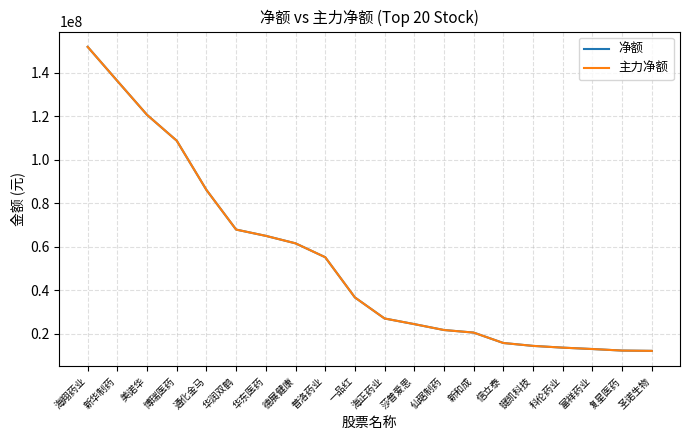

What position from the left is 复星医药?

19